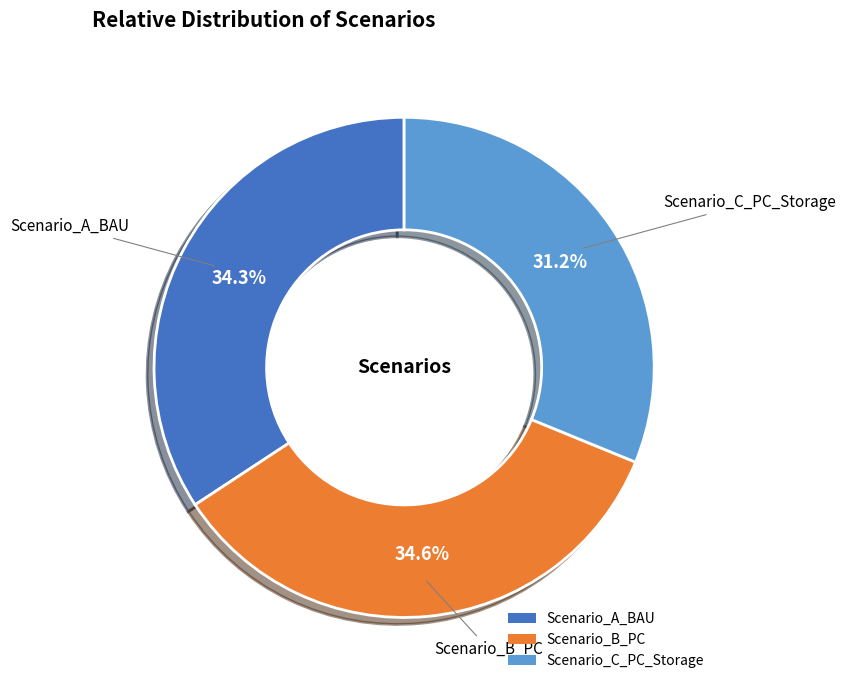

To the nearest percent, what is the average slice percentage?

33%